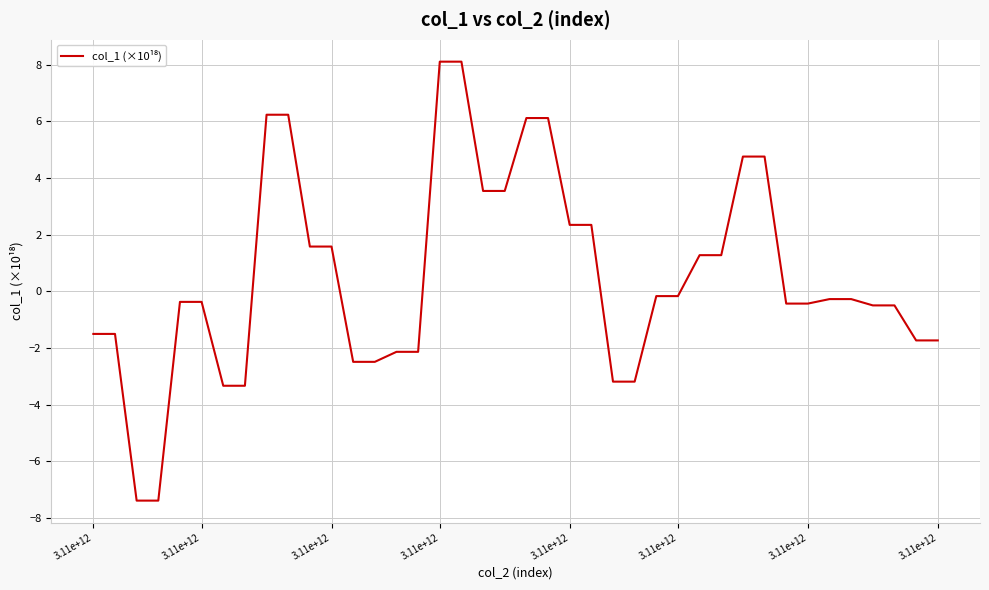

What is the sum of all values?

20.8